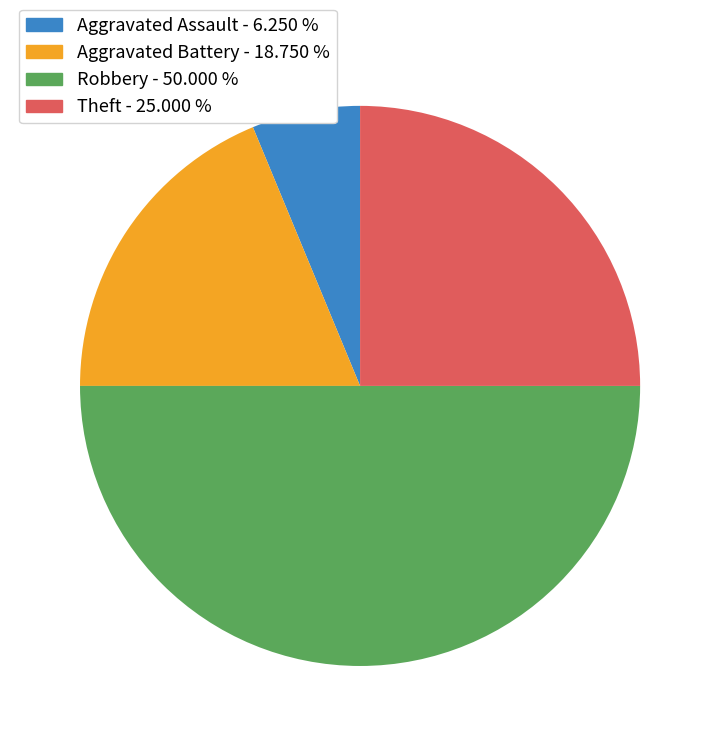

Is Aggravated Battery - 18.750 % the majority of the pie?

No